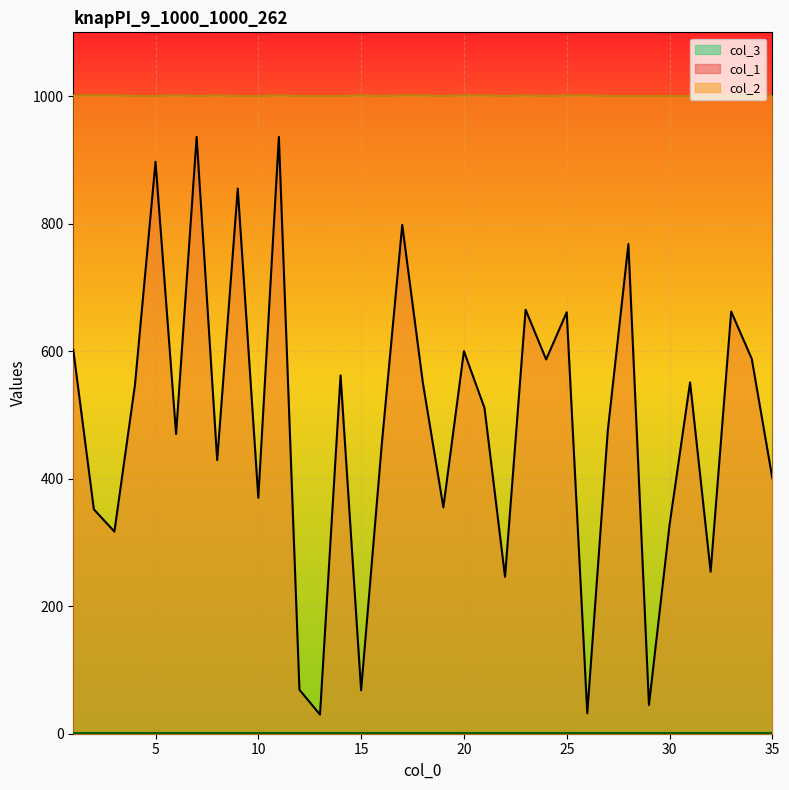

What is the approximate value of col_1 at 30, to the nearest 10?

330